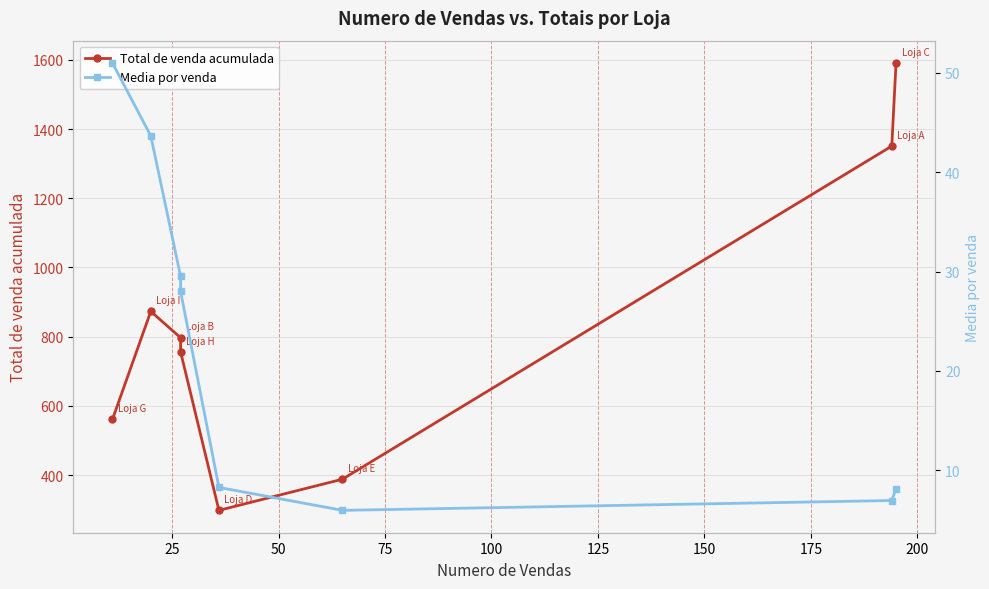

True or false: Total de venda acumulada and Media por venda intersect in this chart.

False